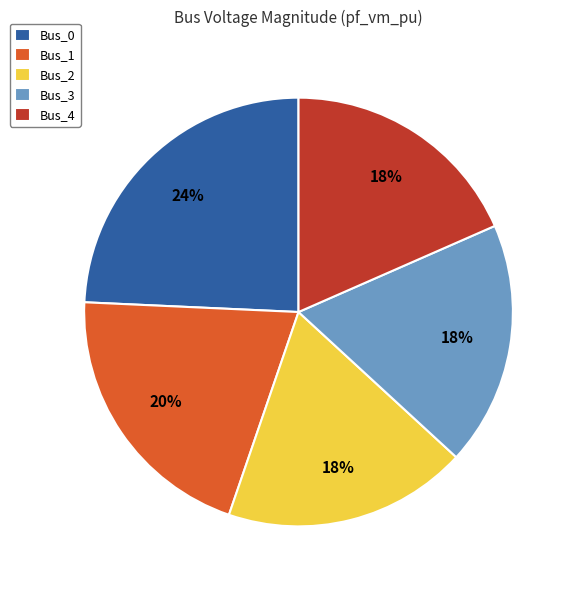

To the nearest percent, what is the average slice percentage?

20%